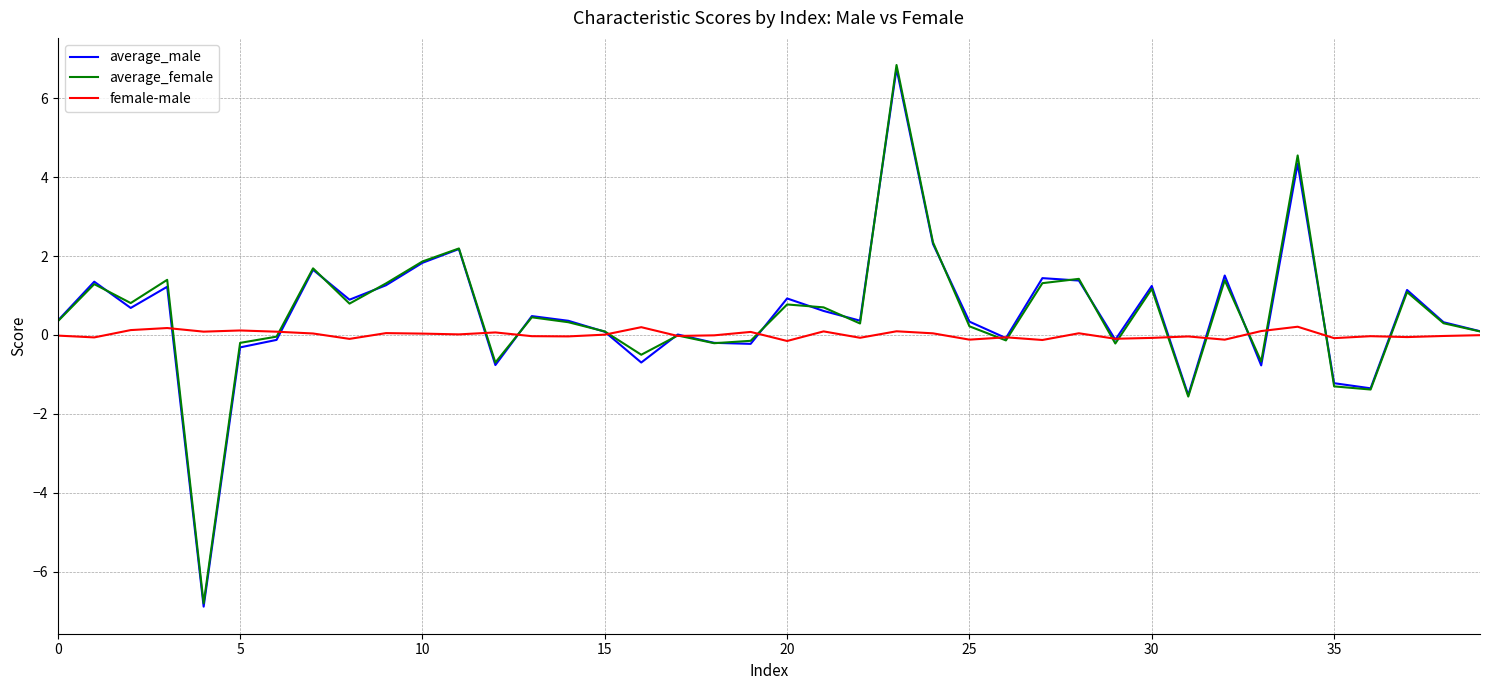

What is the maximum value shown in the chart?

6.8